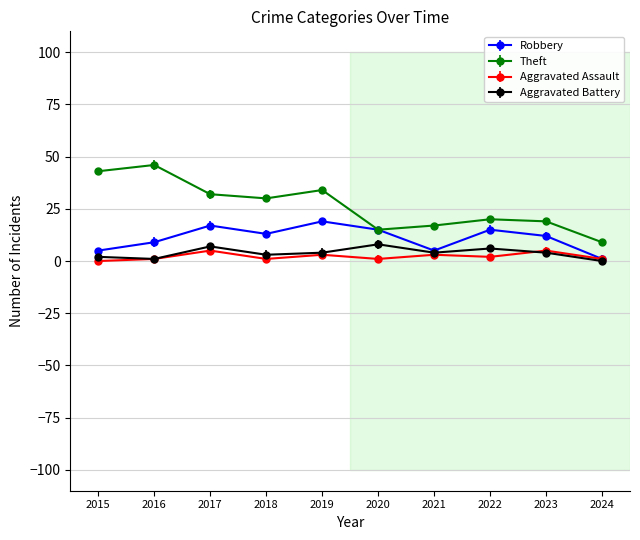

Is it true that Theft equals 20 at 2022?

True